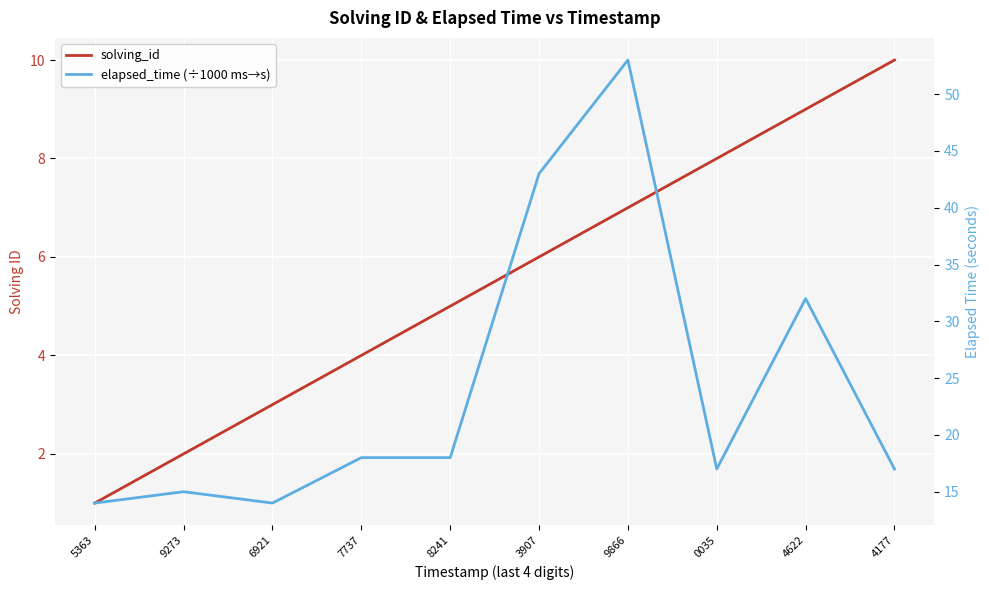

True or false: solving_id and elapsed_time (÷1000 ms→s) cross at least once.

False